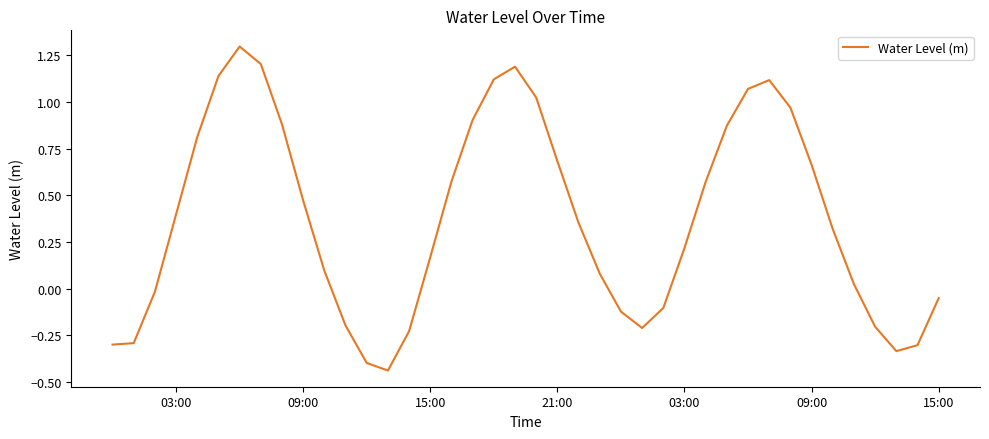

What is the greatest value displayed?

1.3